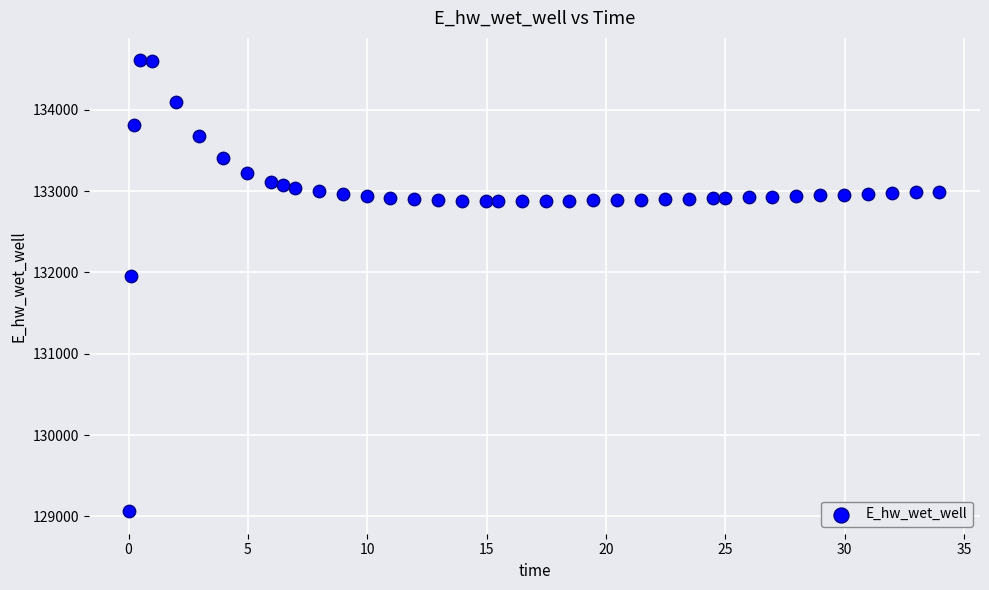

What Y value in the scatter plot is closest to 131835?

131956.0